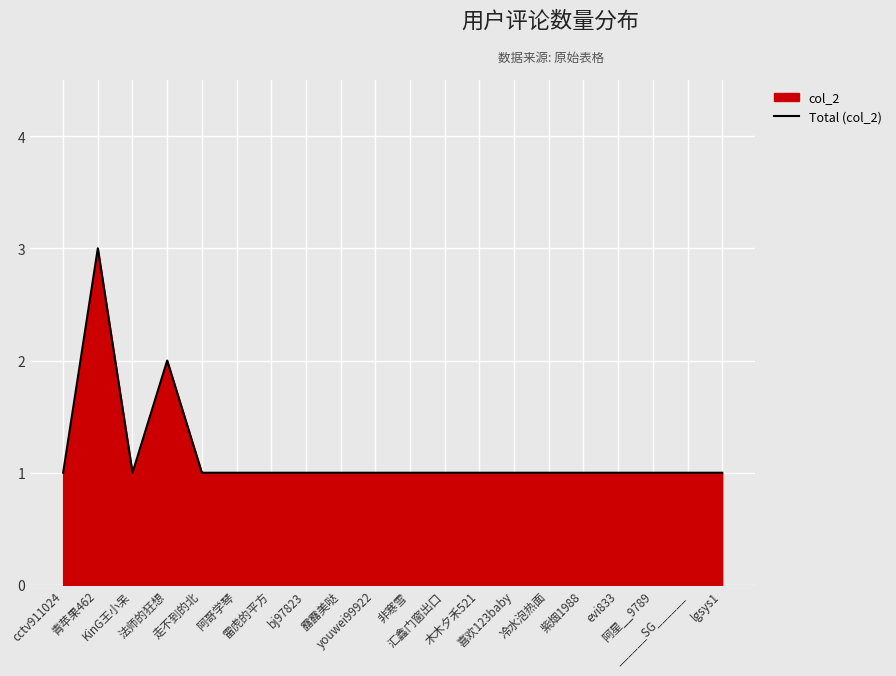

What is the label of the 10th point from the right?

非寒雪